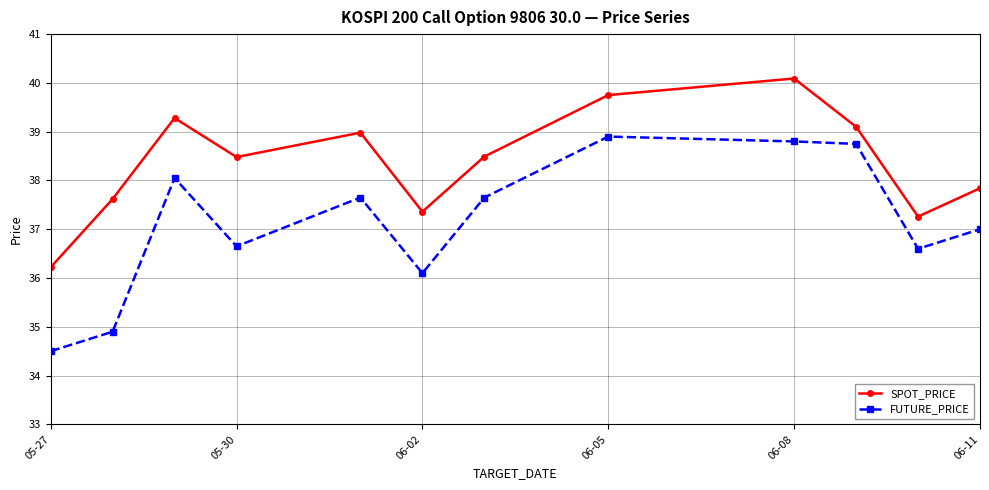

What is the maximum value shown in the chart?

40.1